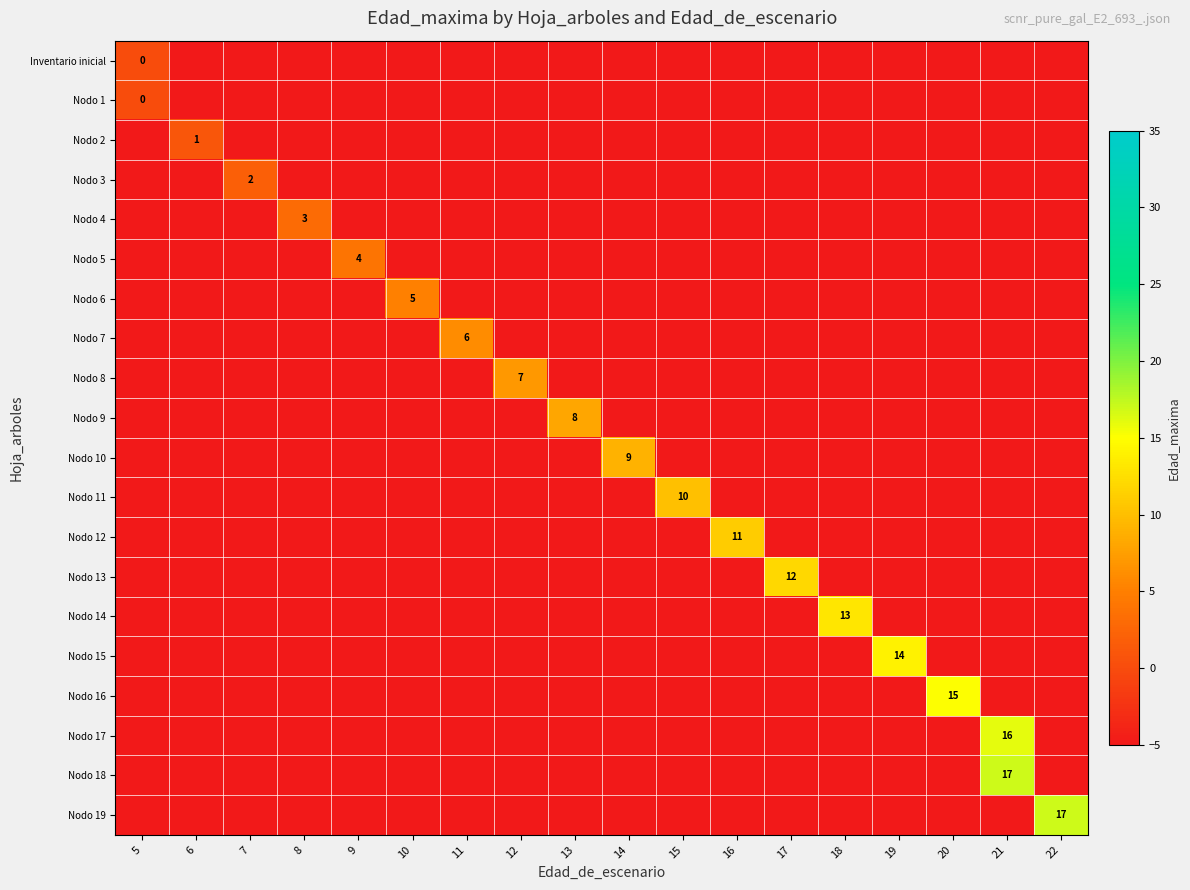

Which series has the widest spread of values?

Nodo 18